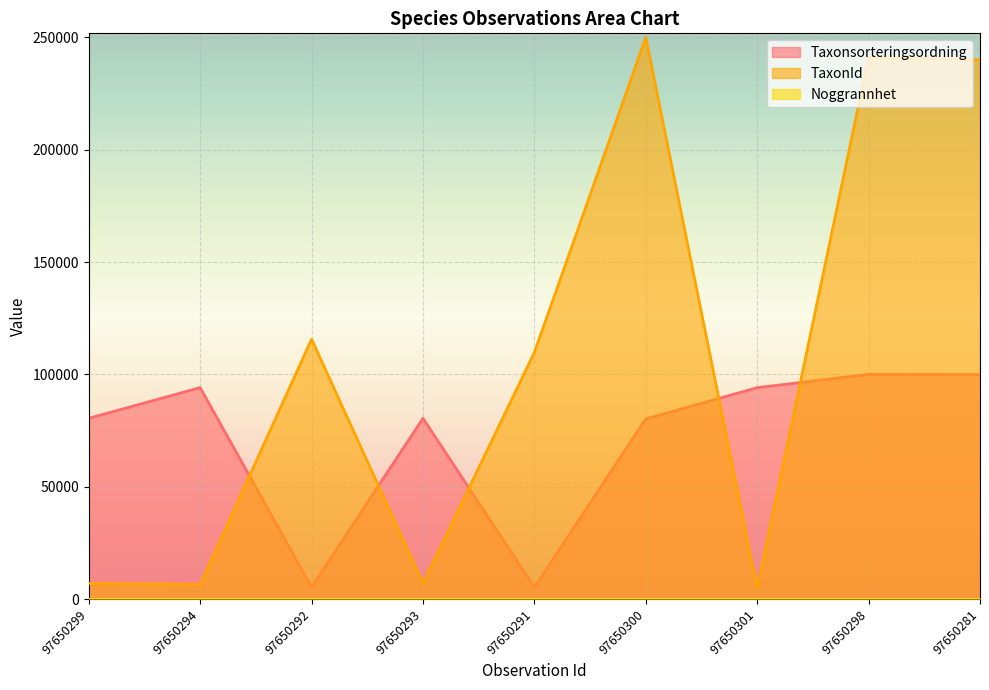

Which series has the largest total across all categories?

TaxonId